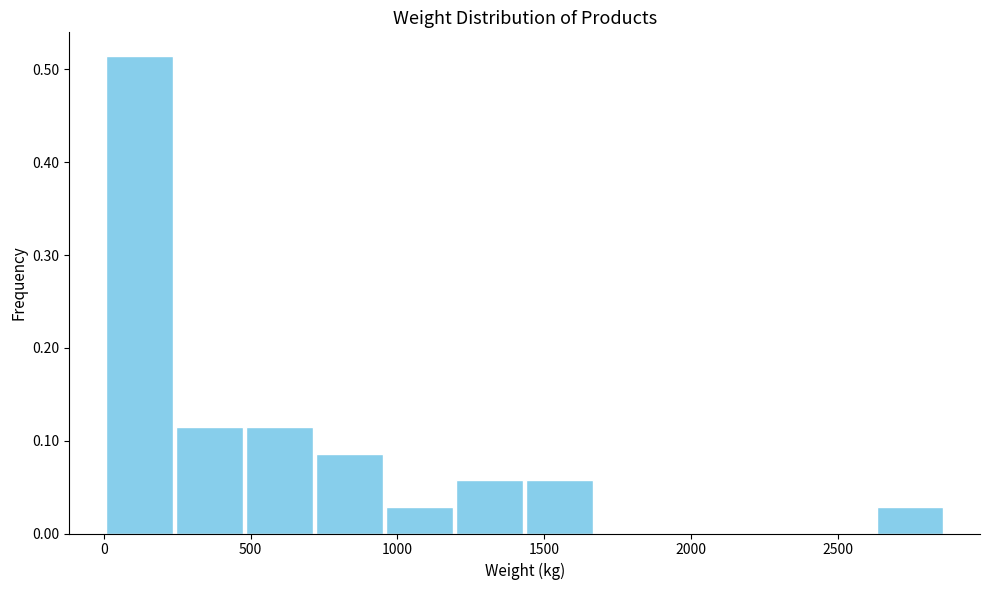

Reading left to right, transcribe this chart: for each bar, give the range it covers on the x-axis and its height. Neither the bar edges nor the heights are printed on the chart, so give them approximately, as read against the axes.

0 to 250: 0.51
250 to 500: 0.11
500 to 700: 0.11
700 to 950: 0.09
950 to 1200: 0.03
1200 to 1450: 0.06
1450 to 1650: 0.06
1650 to 1900: 0
1900 to 2150: 0
2150 to 2400: 0
2400 to 2650: 0
2650 to 2850: 0.03